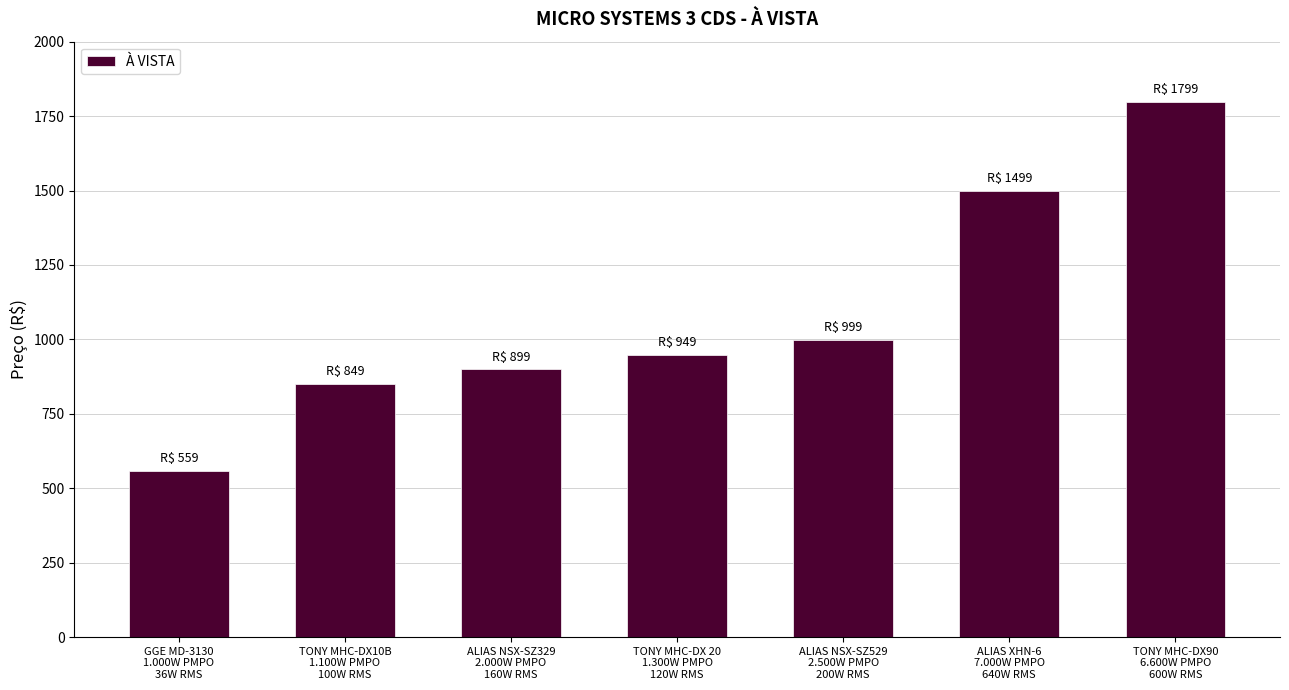

Which label corresponds to the largest value in the chart?

TONY MHC-DX90
6.600W PMPO
600W RMS